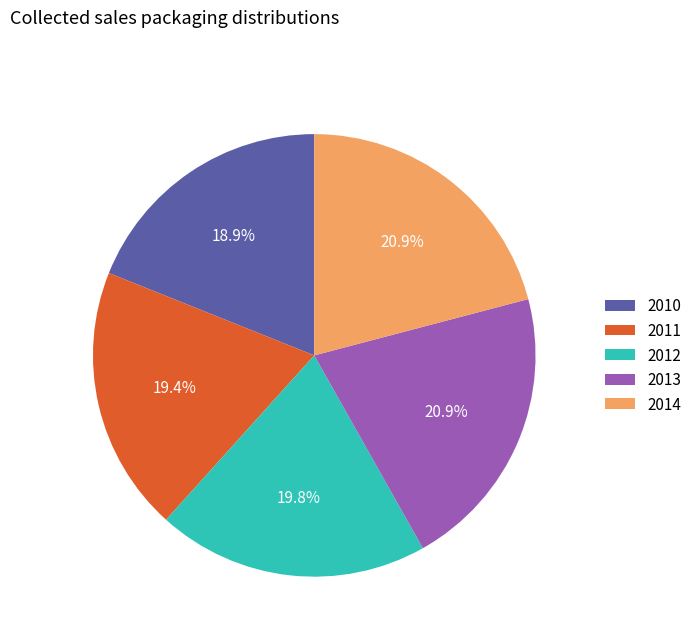

Between 2010 and 2013, which is larger?

2013